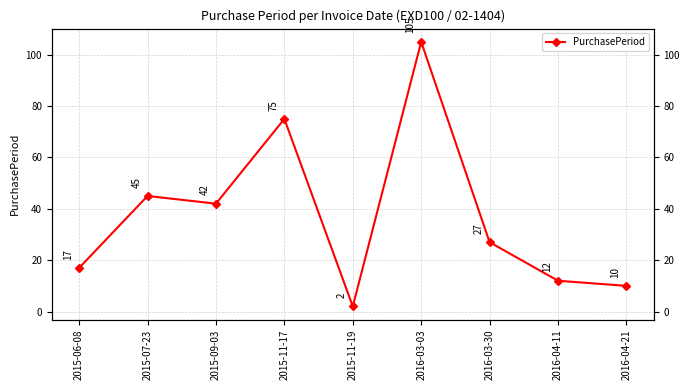

What is the label of the 6th point from the right?

2015-11-17